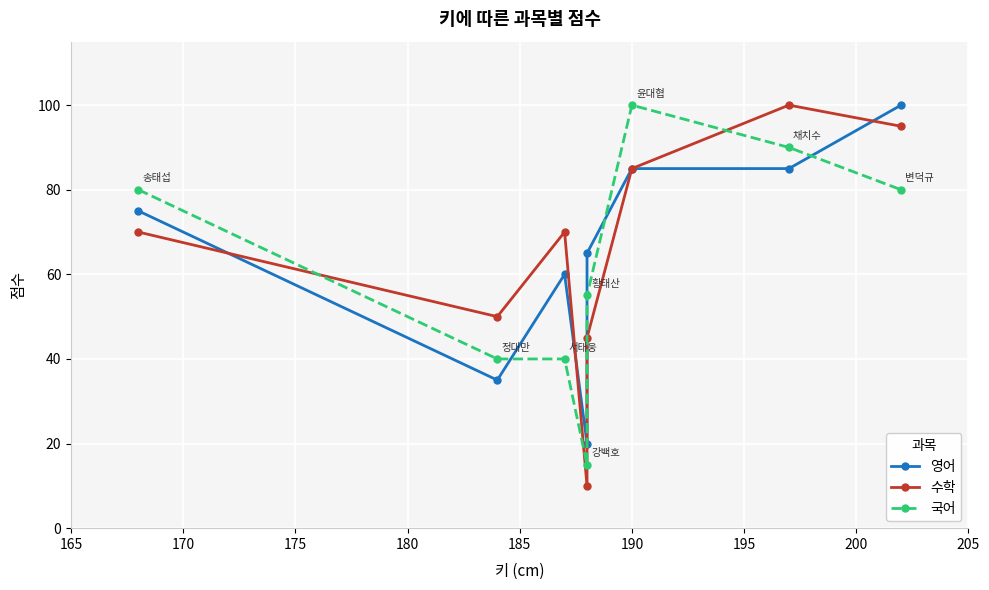

The value of 영어 at 200 is 100. True or false?

True